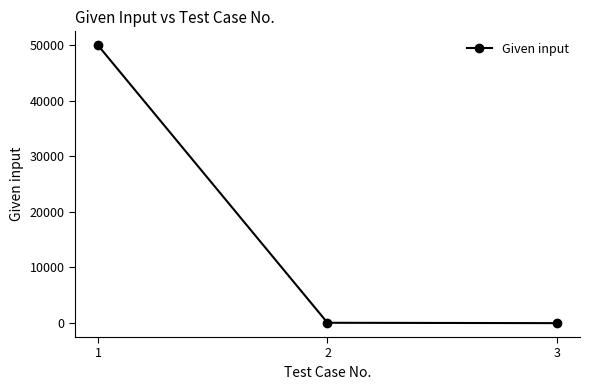

True or false: the data shows 83604.6 at 1.

False